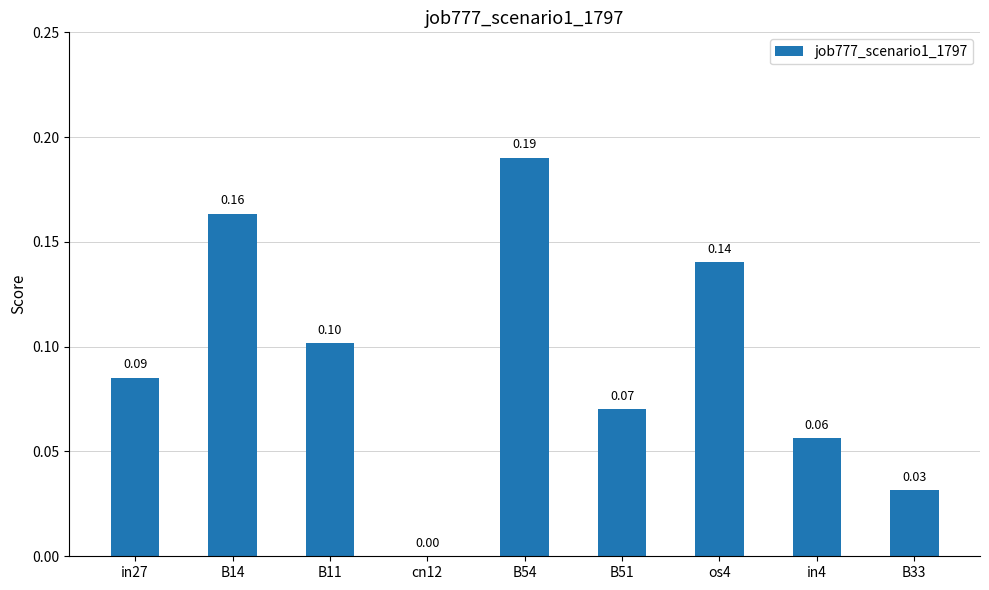

Which has a higher value, os4 or B14?

B14